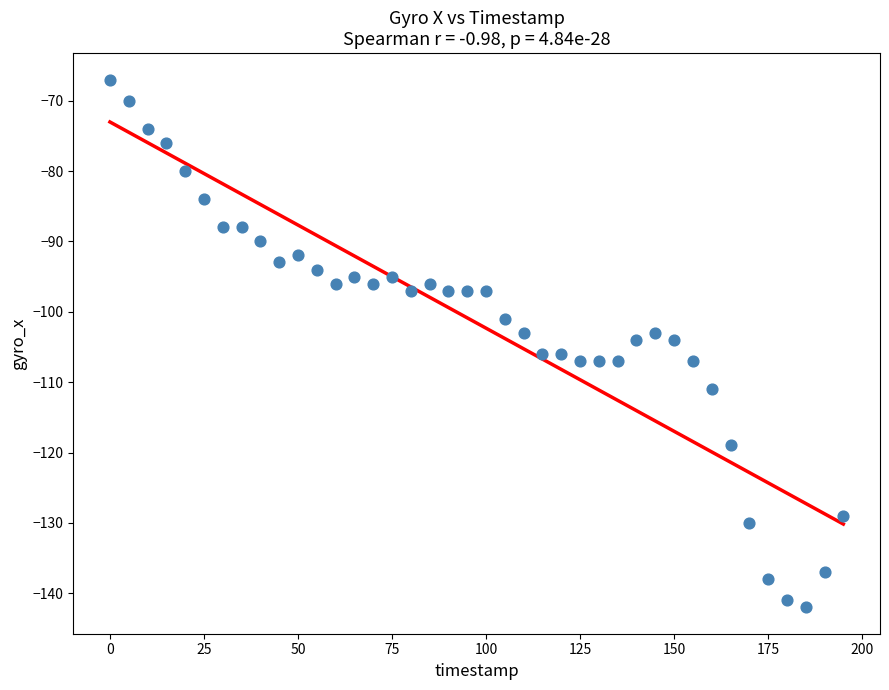

What is the range of X values (max minus min)?

195